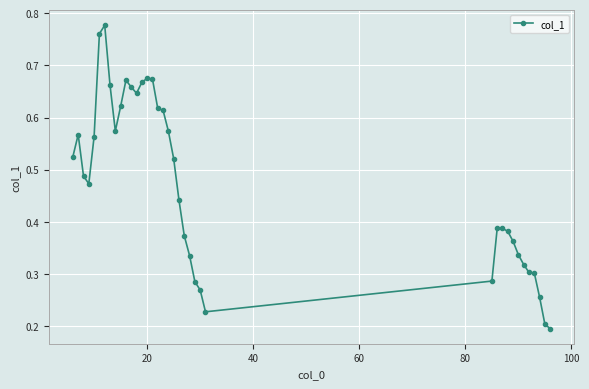

What is the sum of all values?

18.0